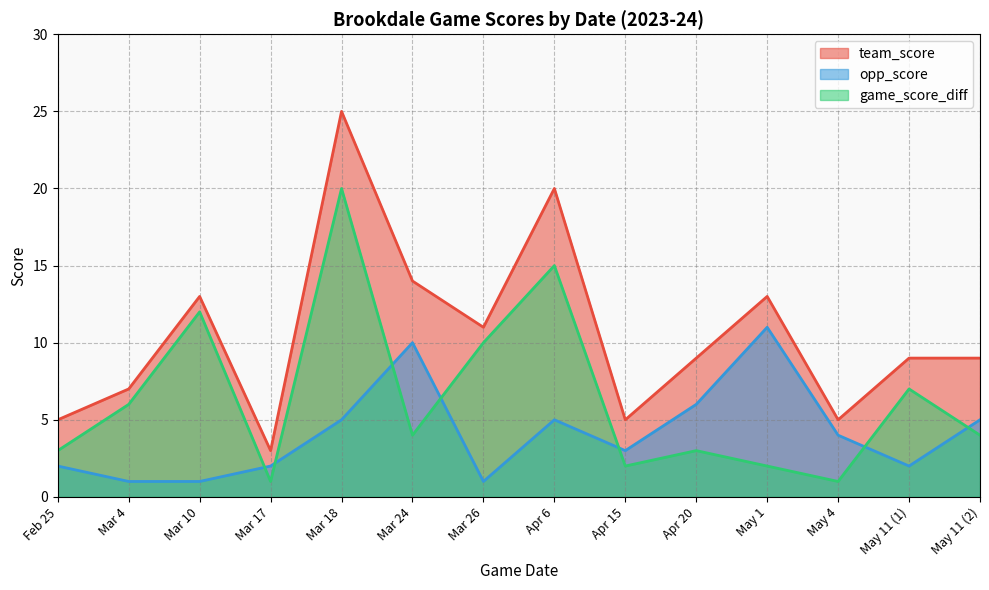

How many series are shown in this chart?

3